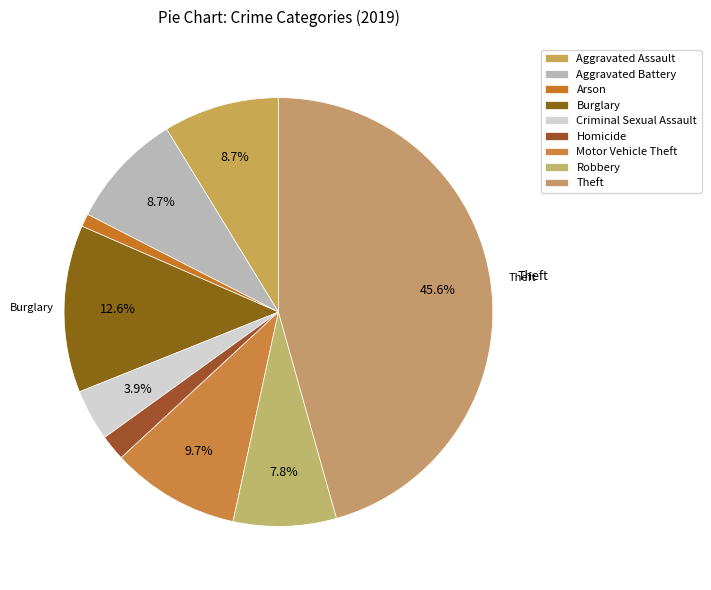

Rank the categories by value from lowest to highest.

Arson, Homicide, Criminal Sexual Assault, Robbery, Aggravated Assault, Aggravated Battery, Motor Vehicle Theft, Burglary, Theft